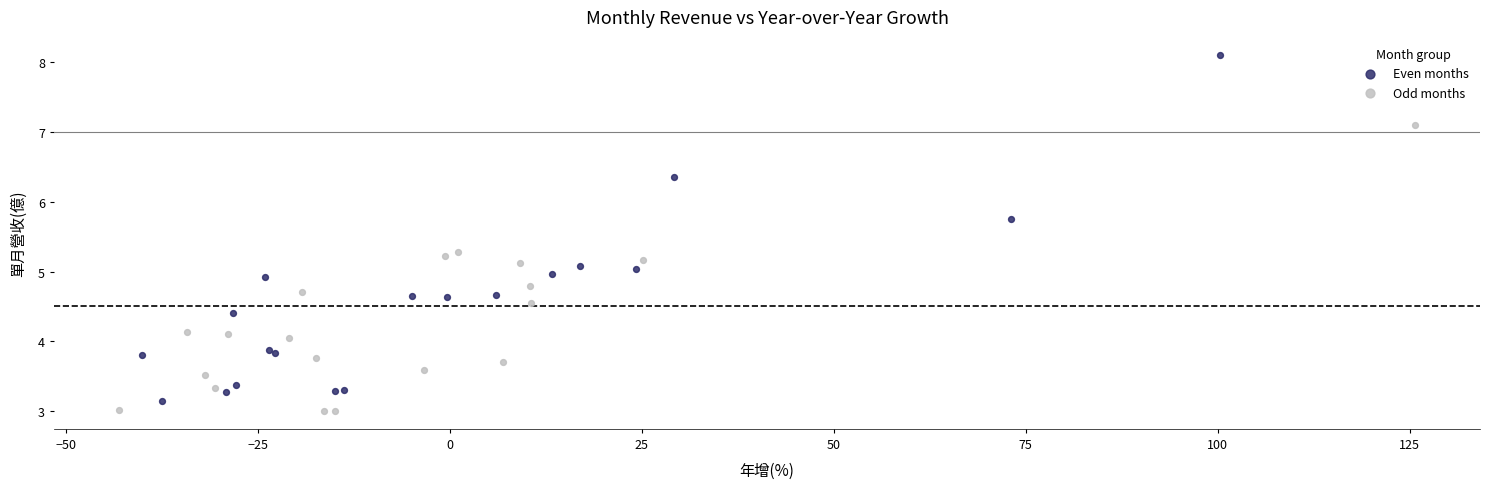

Which series reaches the minimum Y coordinate?

Odd months